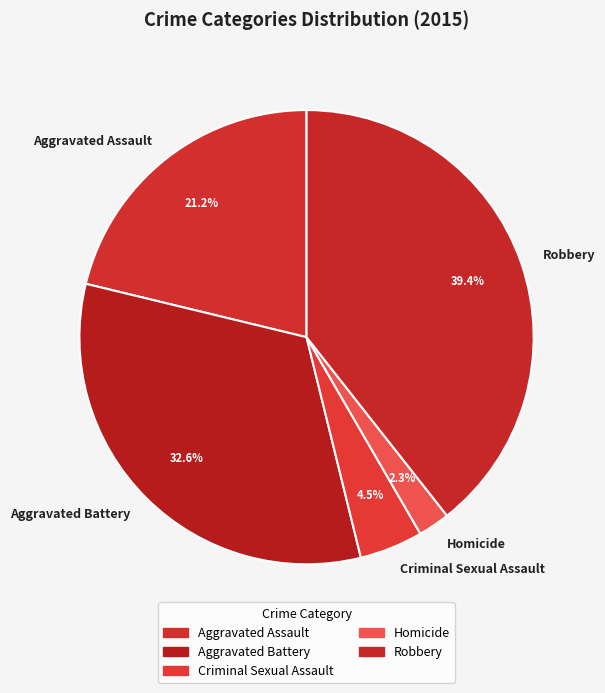

Rank the categories by value from lowest to highest.

Homicide, Criminal Sexual Assault, Aggravated Assault, Aggravated Battery, Robbery